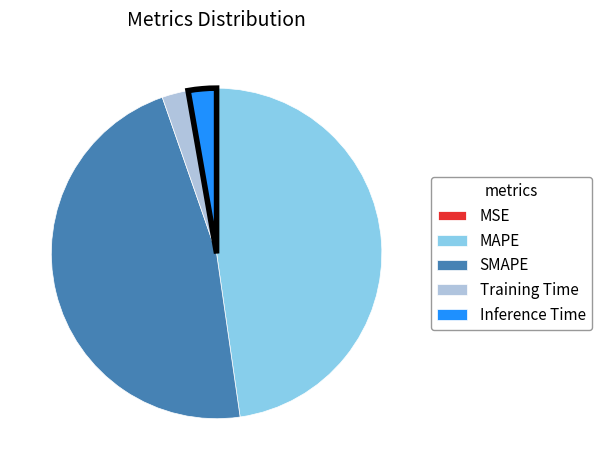

What is the largest slice in the pie chart?

MAPE